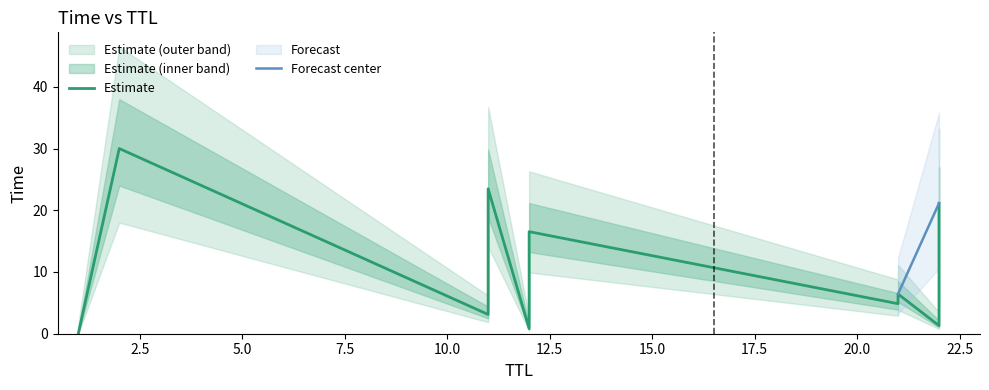

What is the sum of all values?

113.5